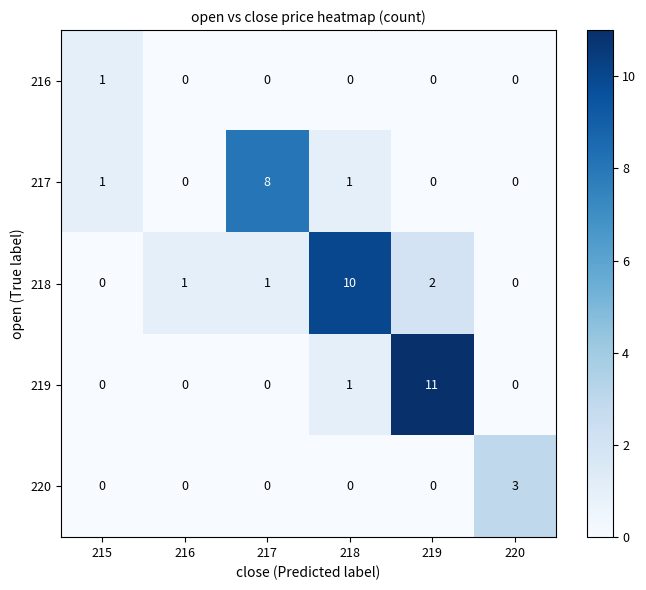

List the series in order of their overall mean, lowest first.

216, 220, 217, 219, 218